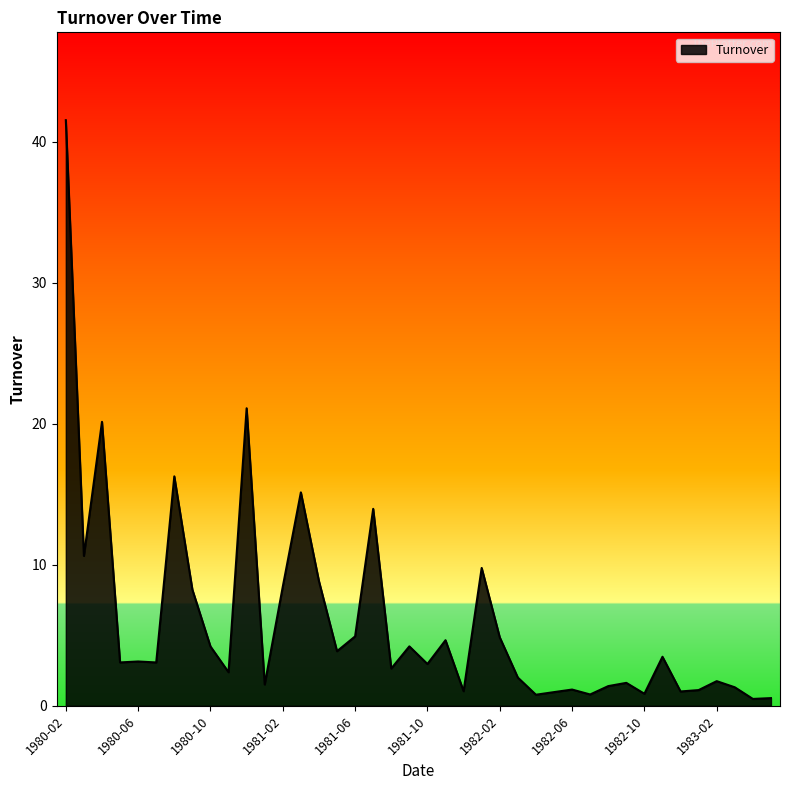

What is the maximum value shown in the chart?

41.5